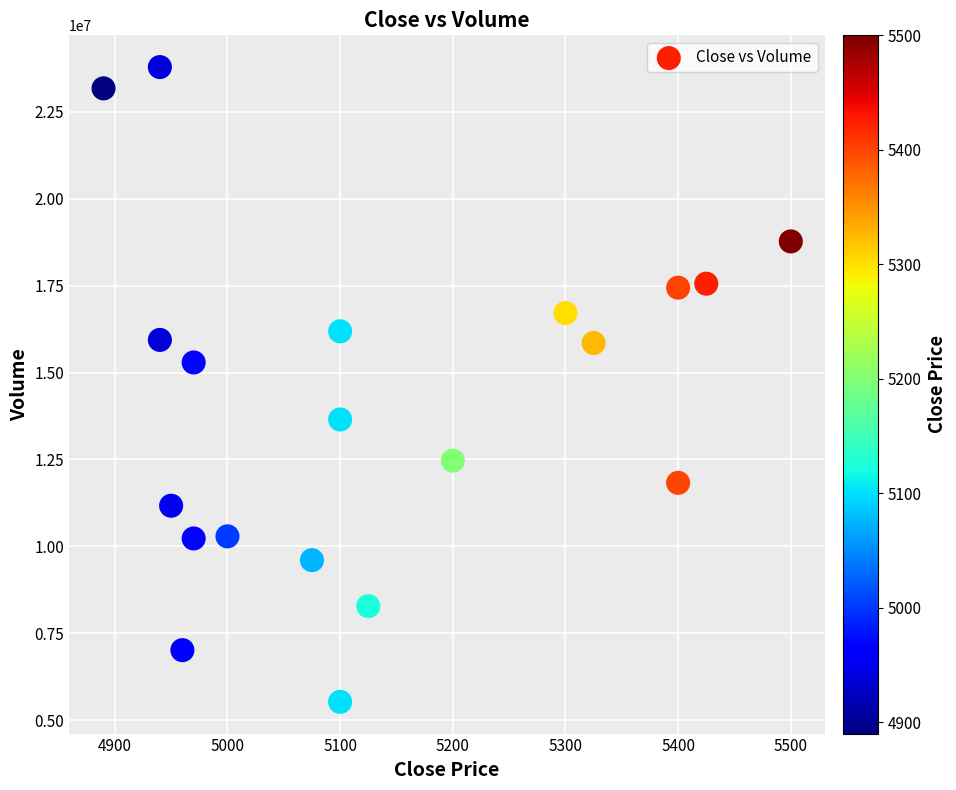

What is the range of X values (max minus min)?

610